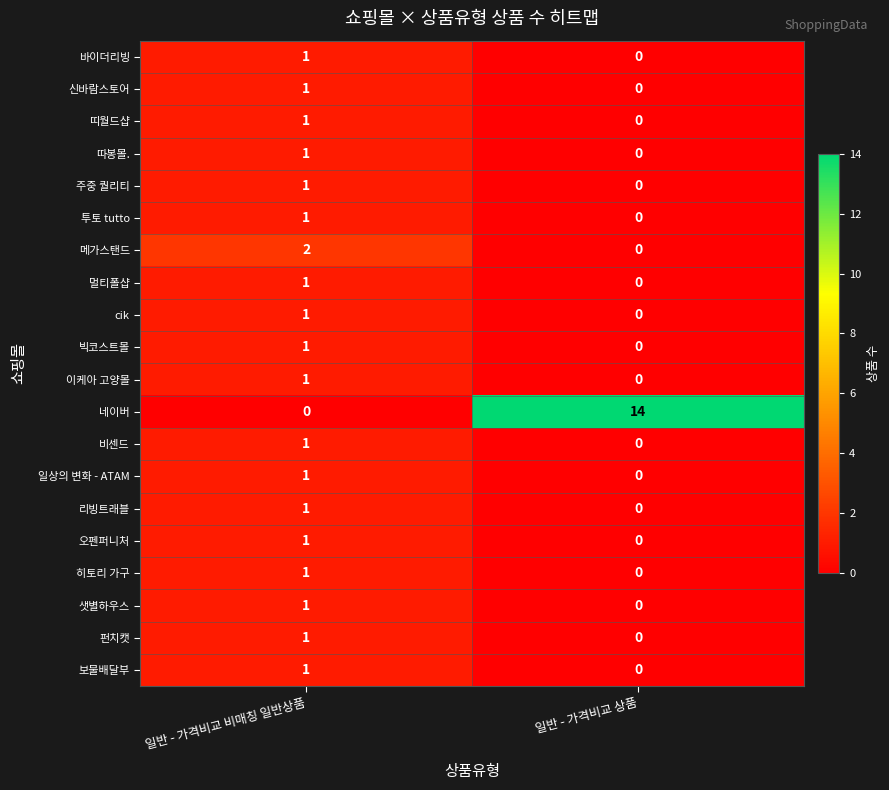

Between 일반 - 가격비교 비매칭 일반상품 and 일반 - 가격비교 상품, which series saw the biggest shift?

네이버